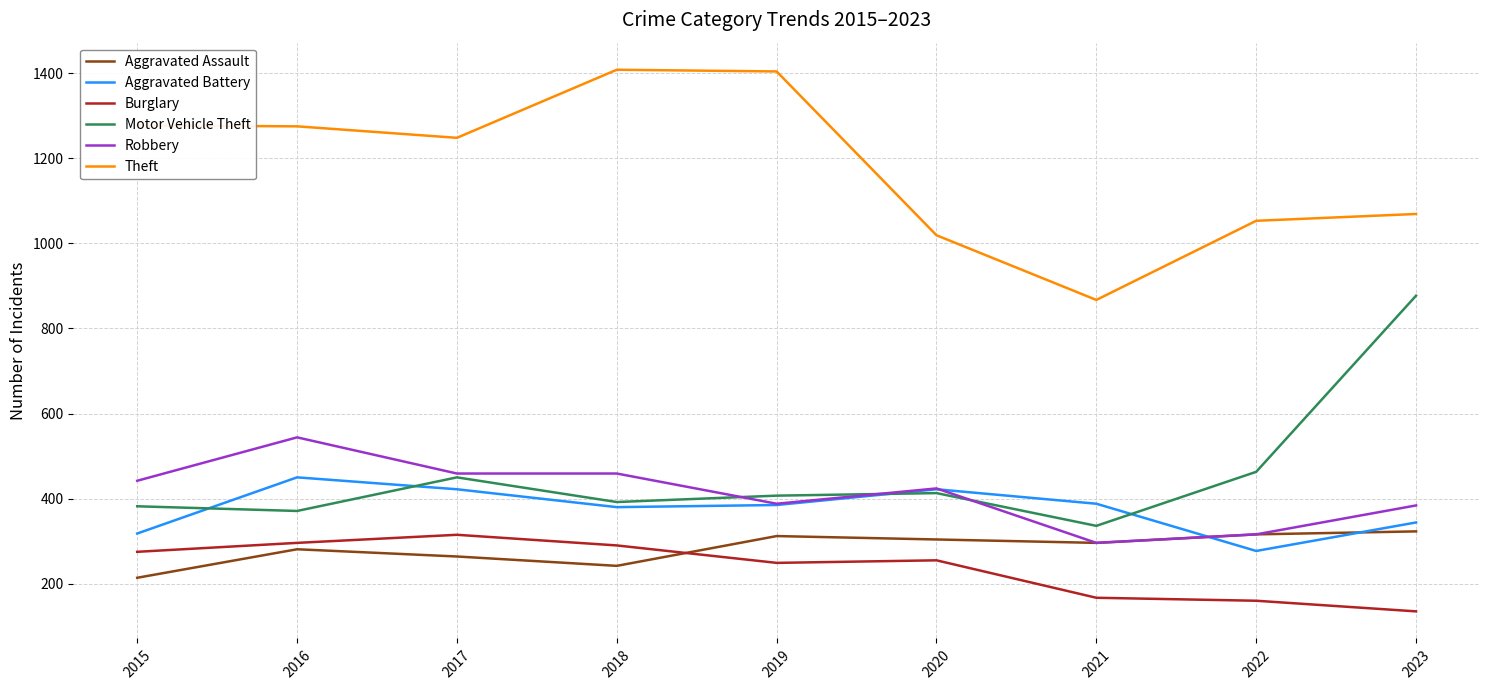

True or false: Aggravated Assault has a value of 242 at 2018.

True